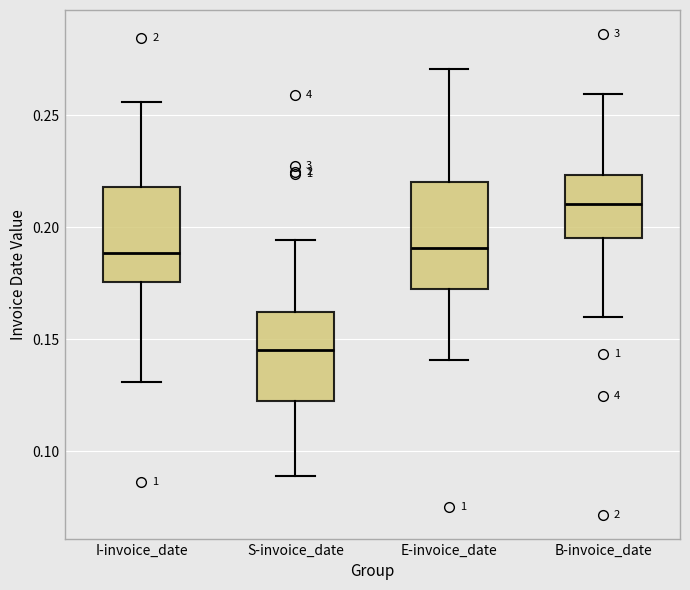

Reading left to right, transcribe this box plot: for each box, give where its median line is, the range the box spans, and where its two whiskers end, as read against the y-axis. The values are not printed on the chart, so give them approximately, as read against the axis.

I-invoice_date: median 0.190, box 0.175 to 0.220, whiskers 0.130 to 0.255
S-invoice_date: median 0.145, box 0.120 to 0.160, whiskers 0.090 to 0.195
E-invoice_date: median 0.190, box 0.175 to 0.220, whiskers 0.140 to 0.270
B-invoice_date: median 0.210, box 0.195 to 0.225, whiskers 0.160 to 0.260